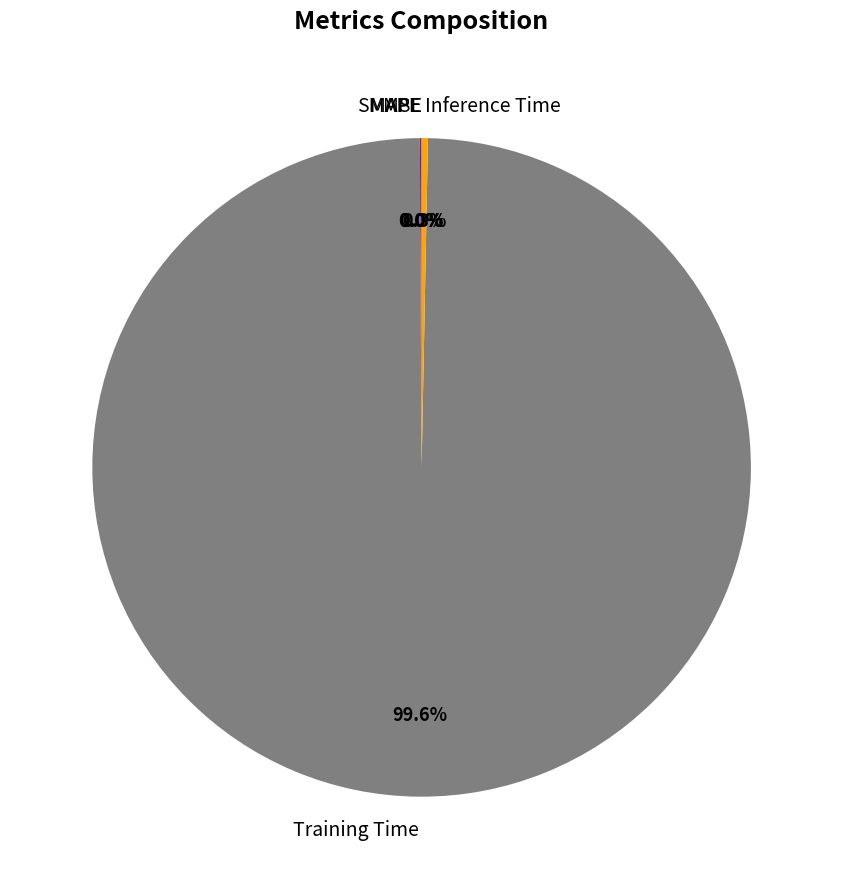

To the nearest percent, what percentage of the pie is Training Time?

100%